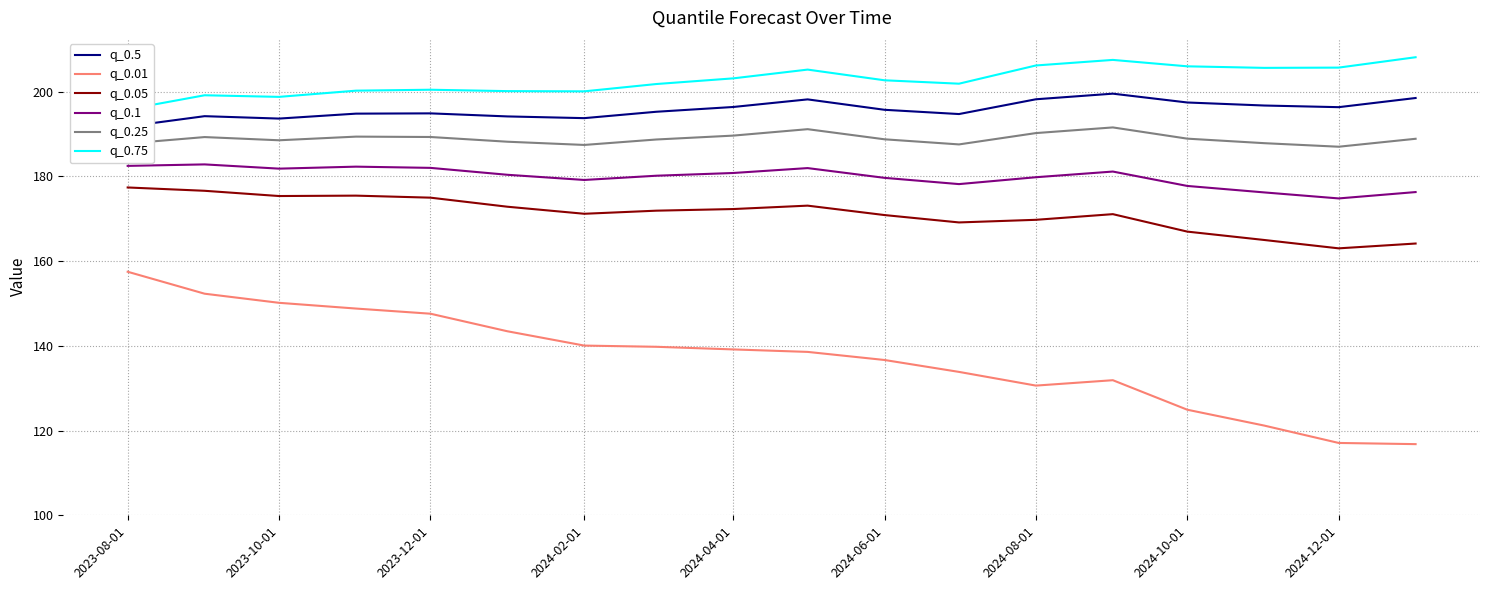

The value of q_0.25 at 2023-08-01 is 328.5. True or false?

False